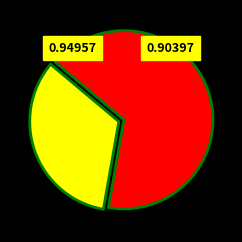

How many segments does this pie chart have?

2